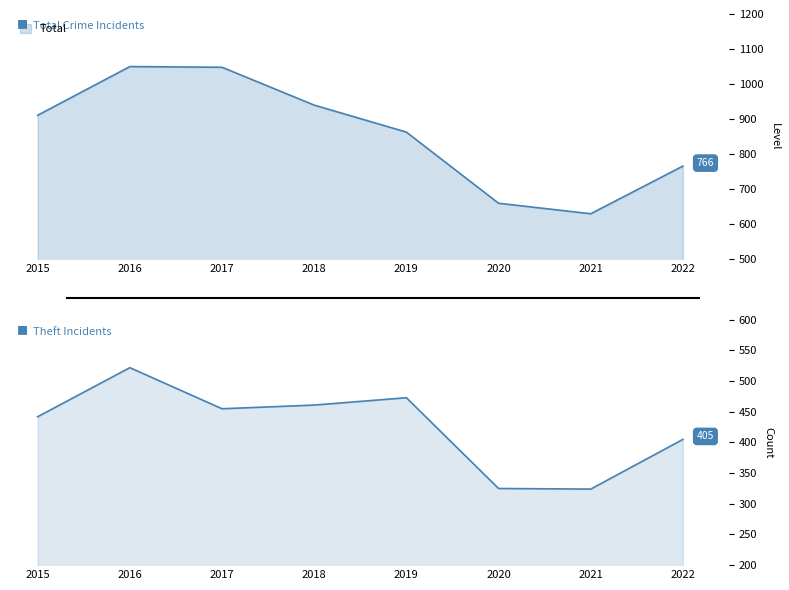

Reading left to right, transcribe all the data shown in this chart.

2015=911	2016=1050	2017=1048	2018=940	2019=863	2020=660	2021=630	2022=766